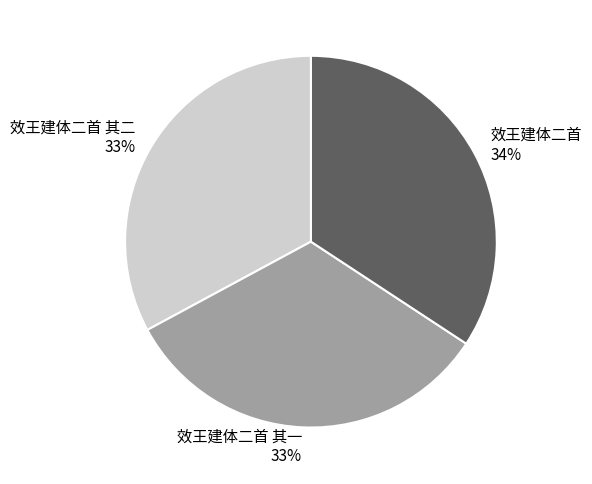

To the nearest percent, what is the difference between the 效王建体二首 and 效王建体二首 其二 slice percentages?

1%